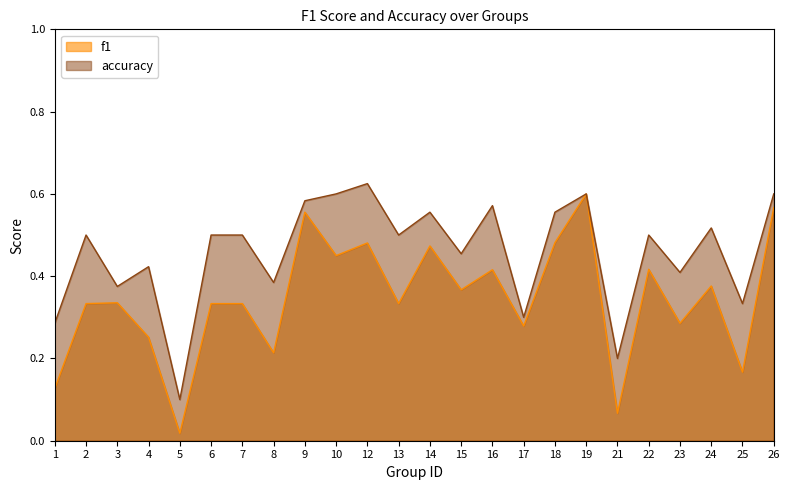

Reading right to left, transcribe all the data shown in this chart.

f1: 26=0.6	25=0.2	24=0.4	23=0.3	22=0.4	21=0.1	19=0.6	18=0.5	17=0.3	16=0.4	15=0.4	14=0.5	13=0.3	12=0.5	10=0.5	9=0.6	8=0.2	7=0.3	6=0.3	5=0.0	4=0.3	3=0.3	2=0.3	1=0.1
accuracy: 26=0.6	25=0.3	24=0.5	23=0.4	22=0.5	21=0.2	19=0.6	18=0.6	17=0.3	16=0.6	15=0.5	14=0.6	13=0.5	12=0.6	10=0.6	9=0.6	8=0.4	7=0.5	6=0.5	5=0.1	4=0.4	3=0.4	2=0.5	1=0.3